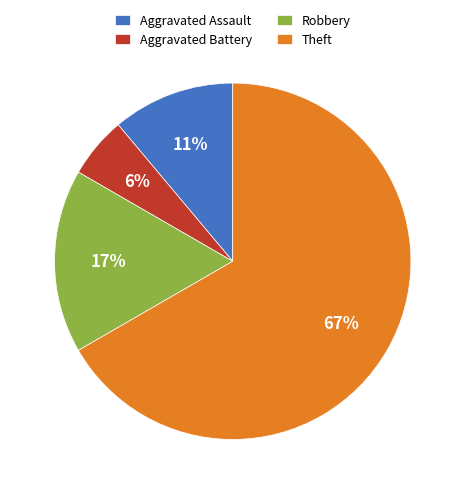

Which has a higher value, Theft or Robbery?

Theft